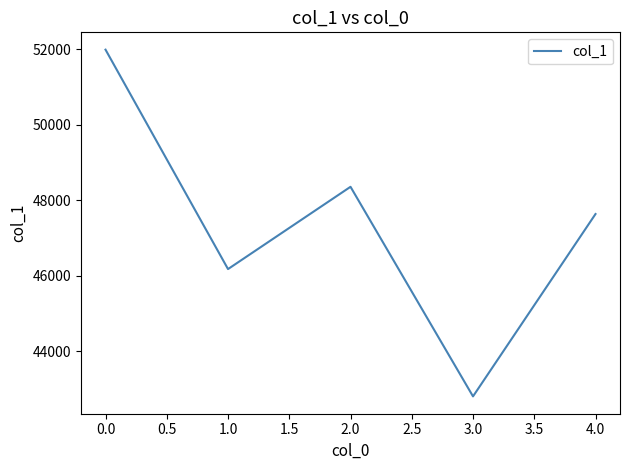

Approximately how many times larger is the value at 1.0 compared to 3.0?

1.1